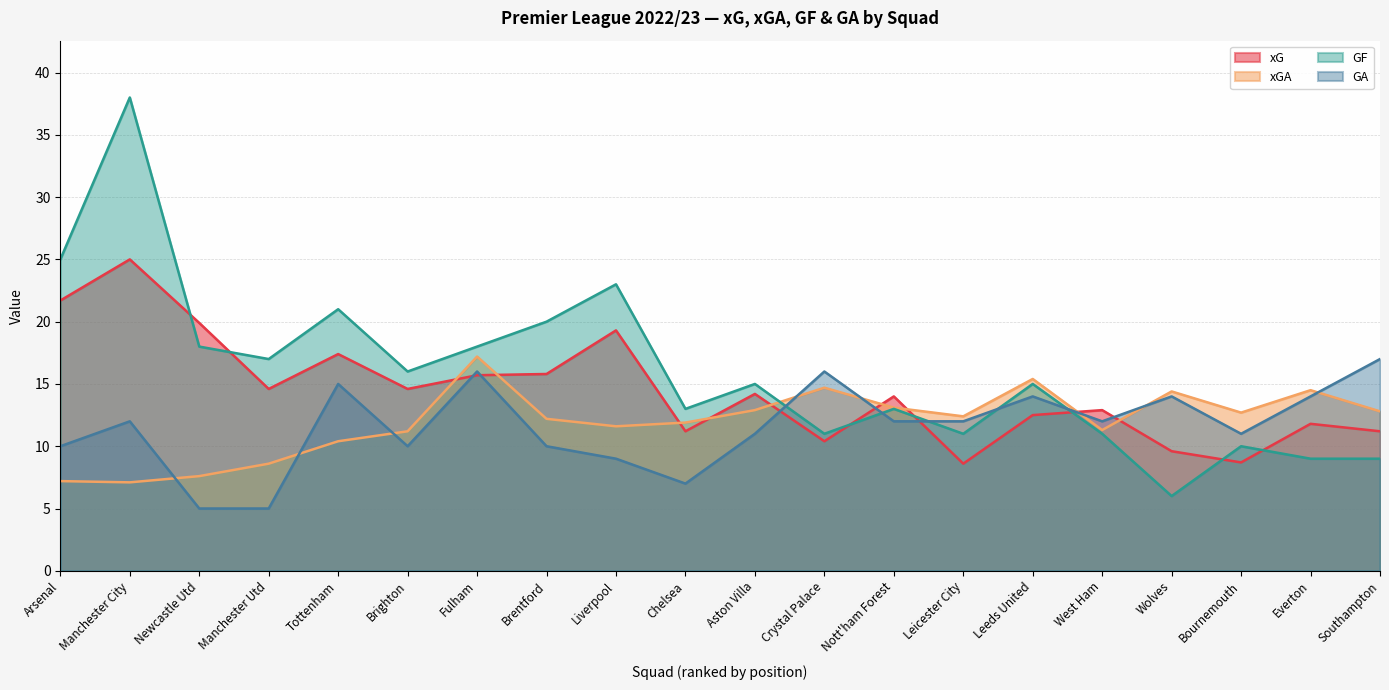

What is the difference between the second highest and minimum values in the GF series?

19.0